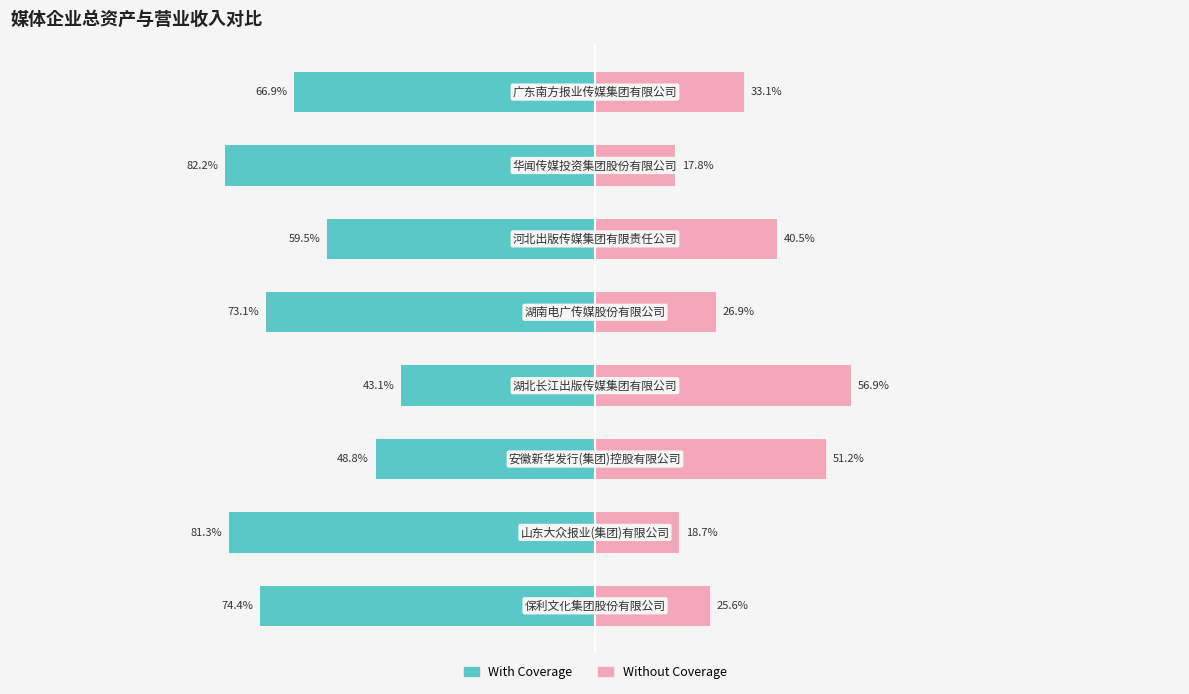

What are all the series names shown in the legend?

With Coverage, Without Coverage